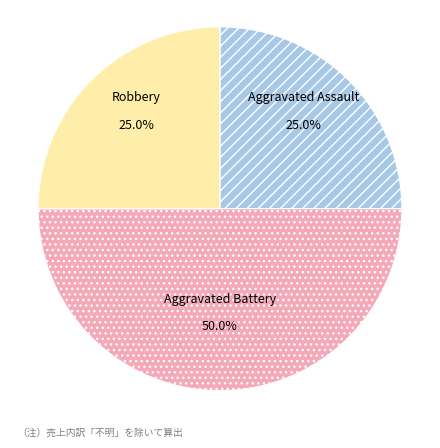

How many segments does this pie chart have?

3